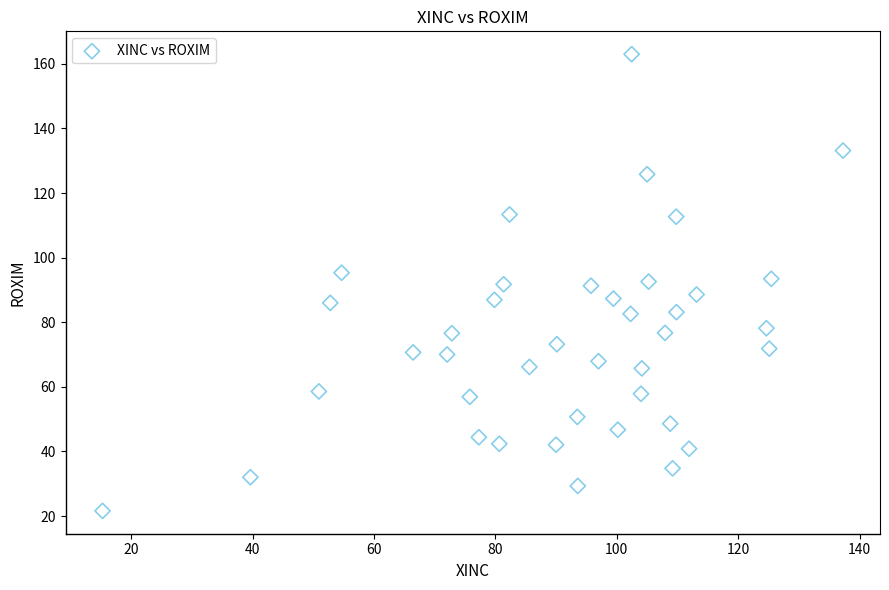

What is the range of X values (max minus min)?

122.0